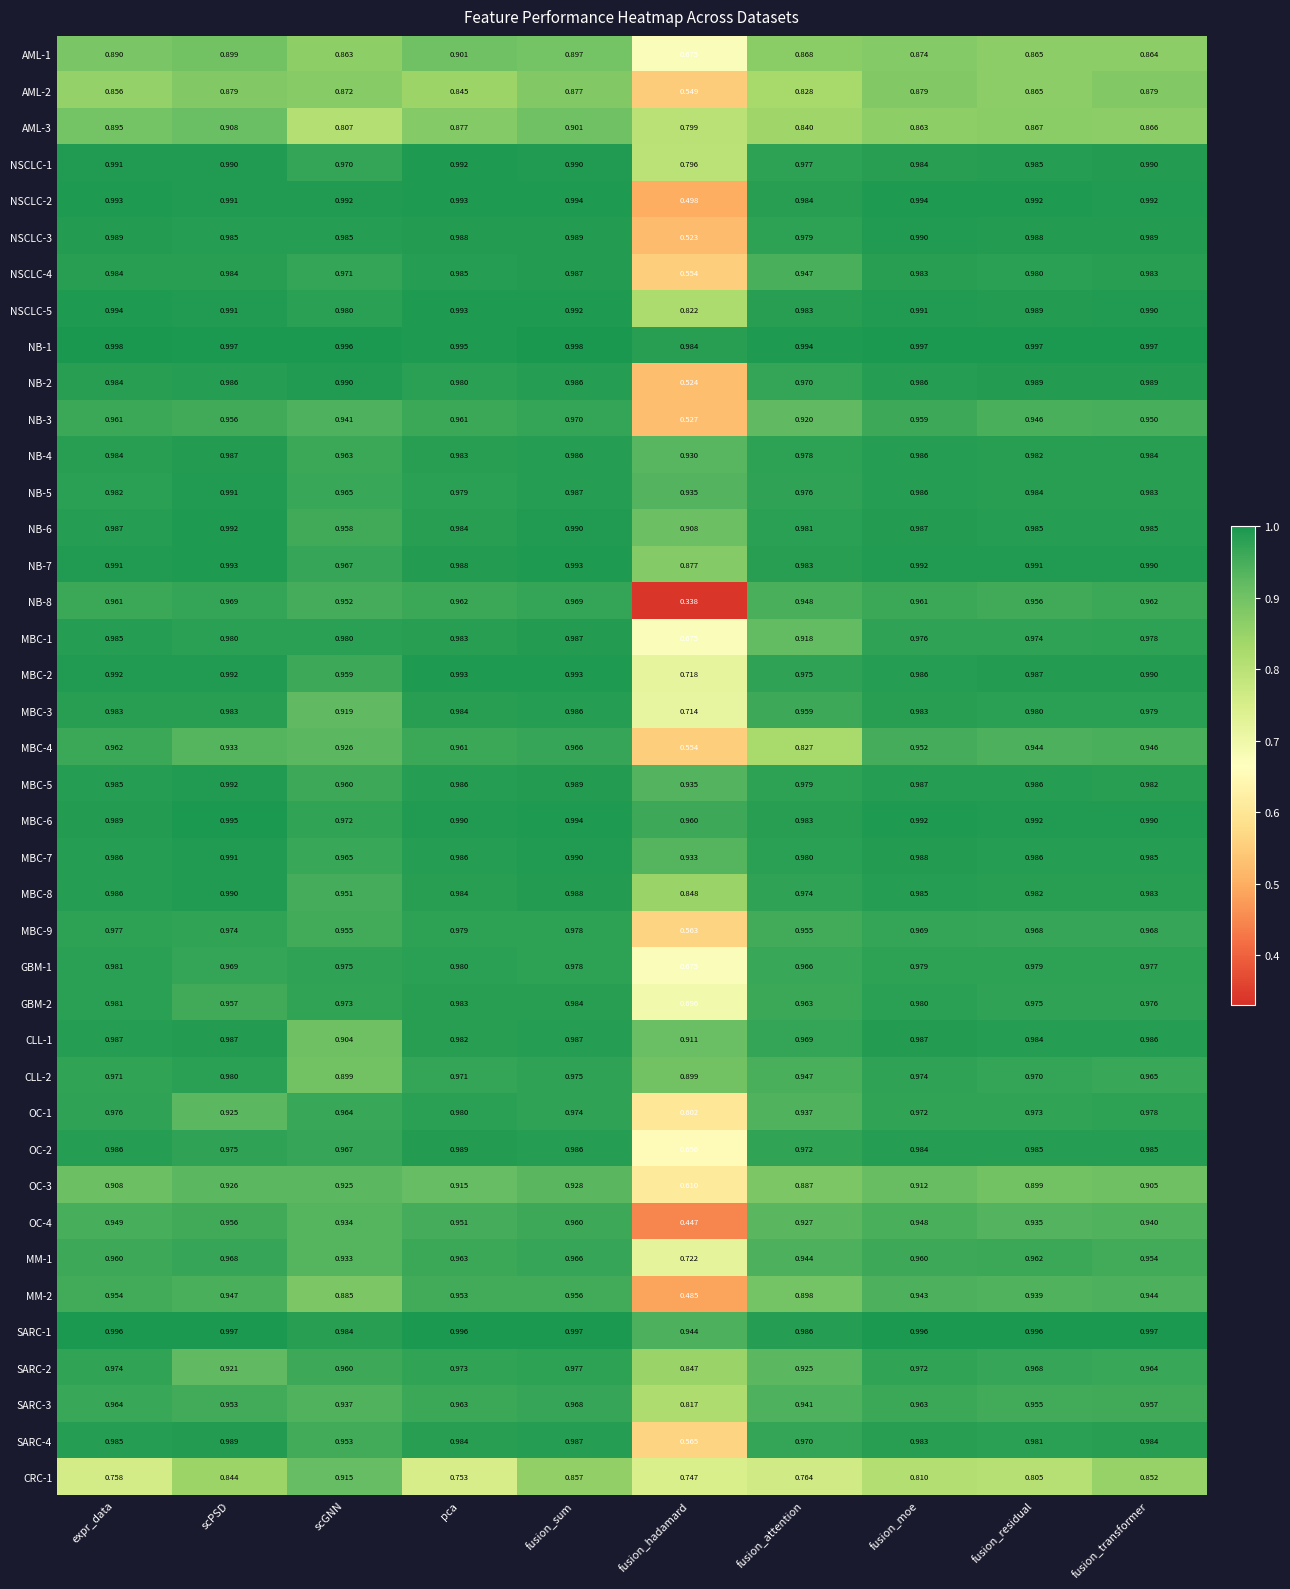

List the labels in order of MM-2 value, smallest first.

fusion_hadamard, scGNN, fusion_attention, fusion_residual, fusion_moe, fusion_transformer, scPSD, pca, expr_data, fusion_sum